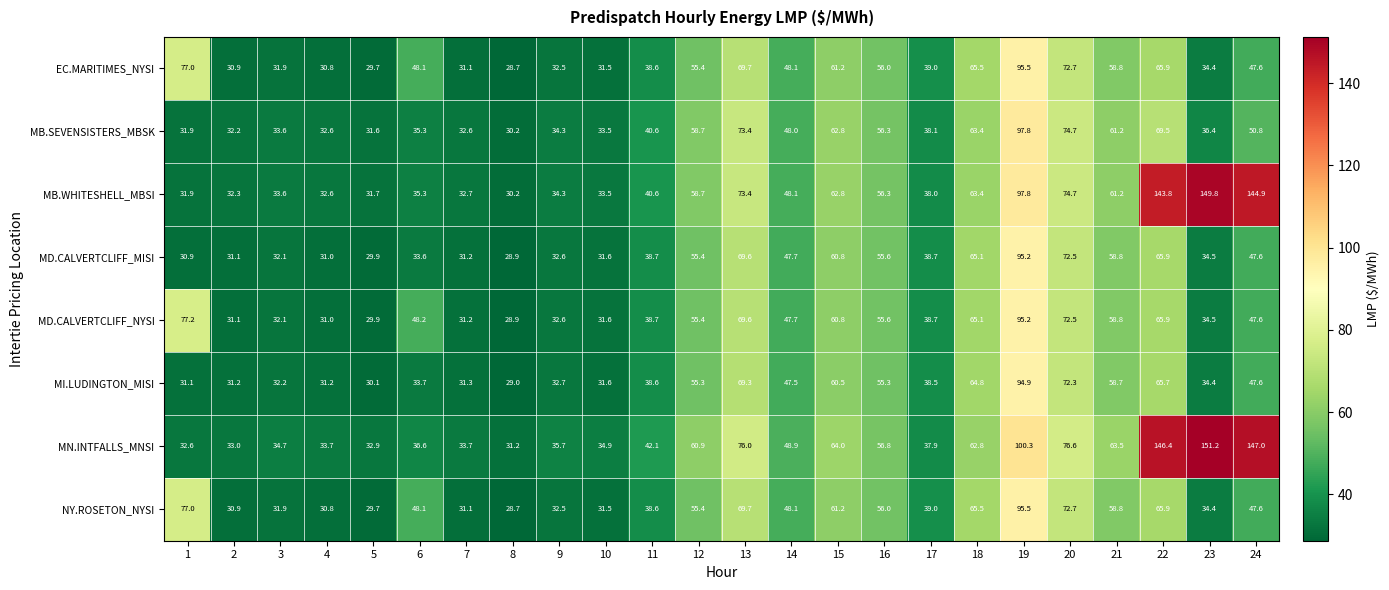

How many data points does each series have?

24